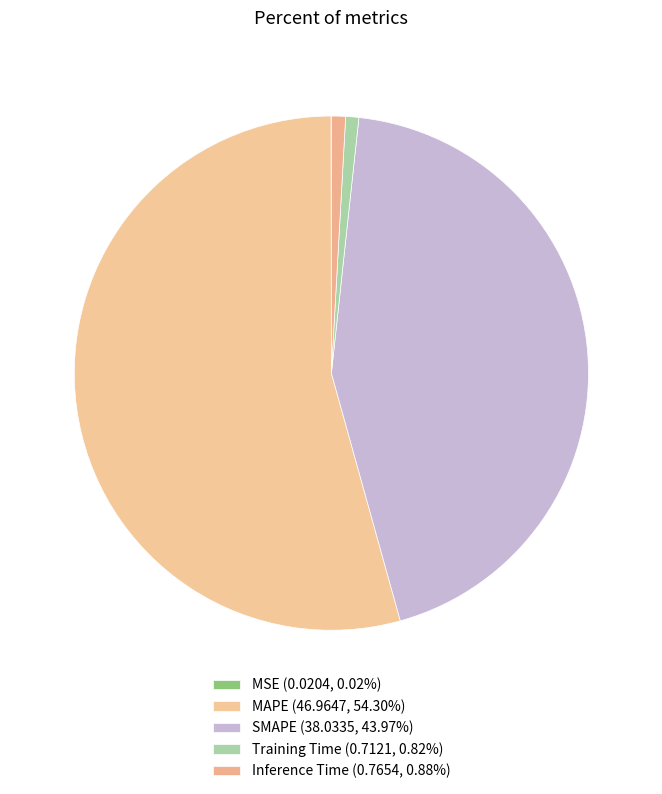

To the nearest percent, what percentage of the pie is Inference Time?

1%